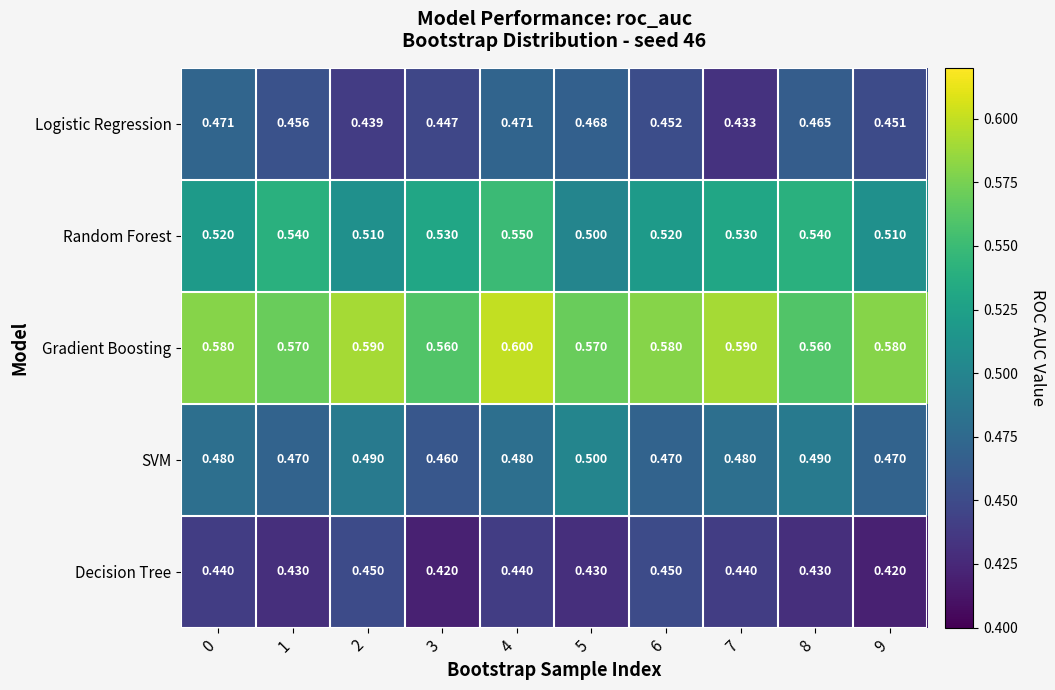

List the series in order of their peak value, highest first.

Gradient Boosting, Random Forest, SVM, Logistic Regression, Decision Tree